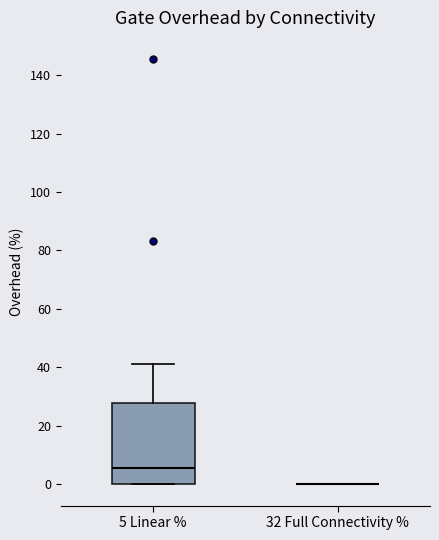

Reading left to right, transcribe this box plot: for each box, give where its median line is, the range the box spans, and where its two whiskers end, as read against the y-axis. The values are not printed on the chart, so give them approximately, as read against the axis.

5 Linear %: median 6, box 0 to 28, whiskers 0 to 42
32 Full Connectivity %: box collapsed to a line at 0, whiskers 0 to 0